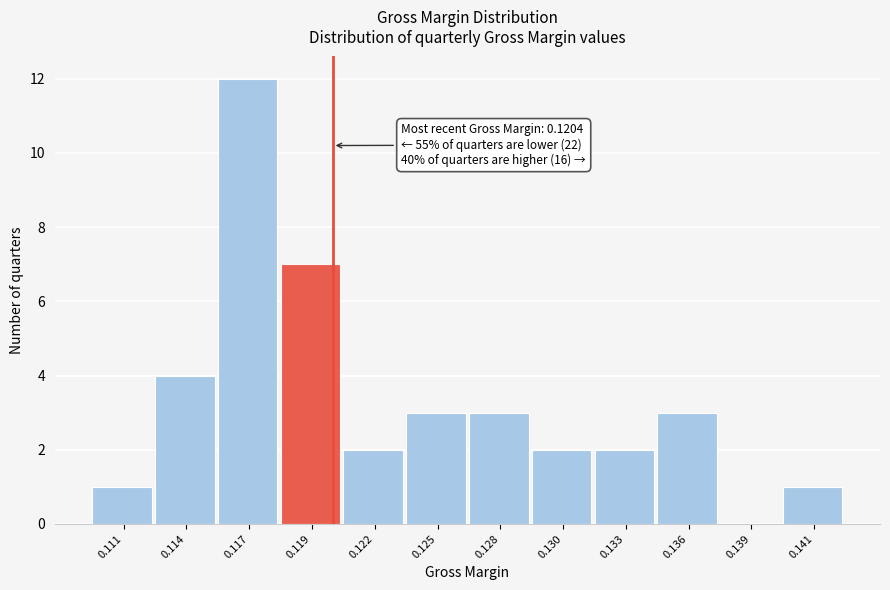

Reading left to right, list all the values displayed in this chart.

0.111=1	0.114=4	0.117=12	0.119=7	0.122=2	0.125=3	0.128=3	0.130=2	0.133=2	0.136=3	0.139=0	0.141=1